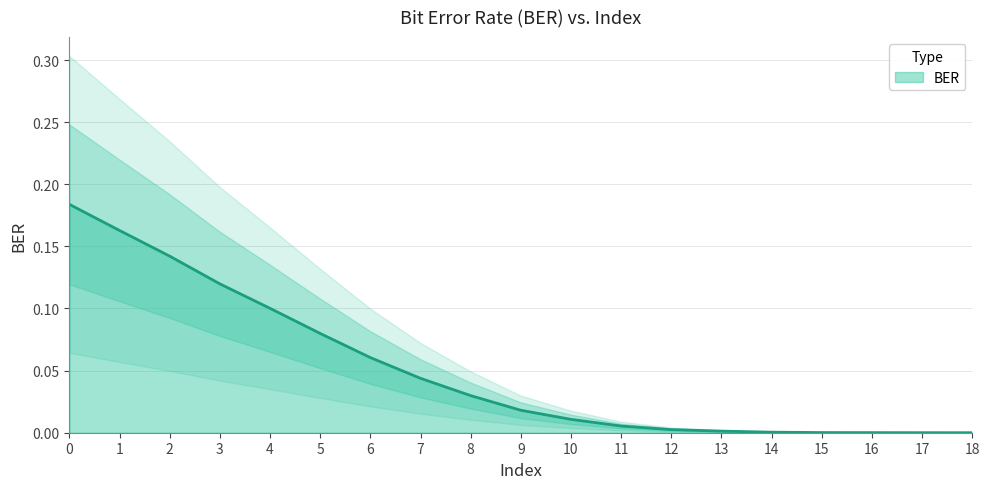

How many lines are shown in the chart?

1